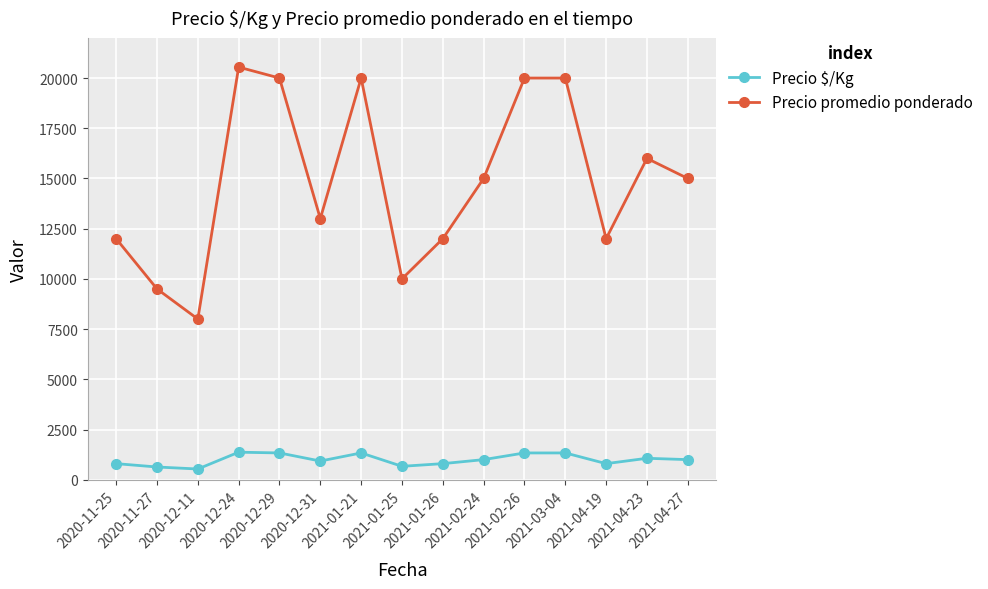

At how many categories does at least one series exceed 694?

15